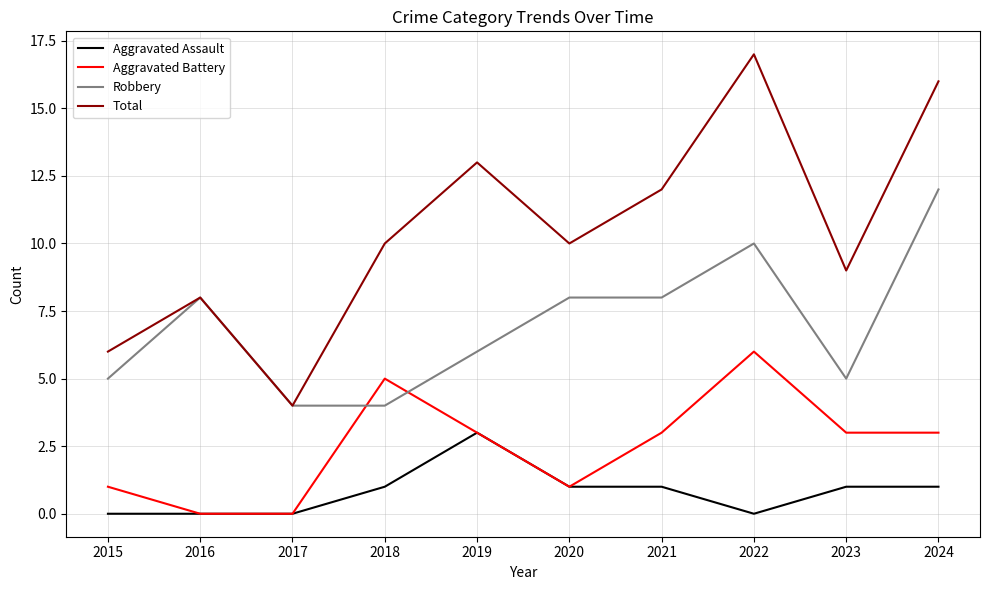

Is the value of Total at 2017 greater than the value of Aggravated Battery at 2022?

No